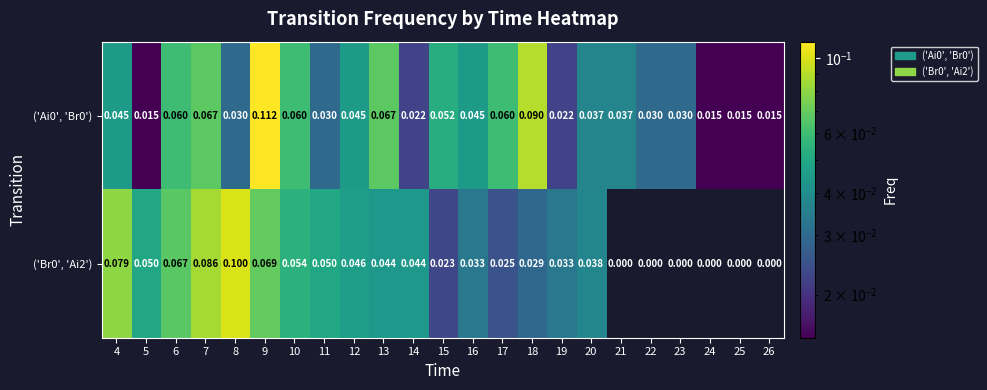

At which category is the sum across all series the highest?

9